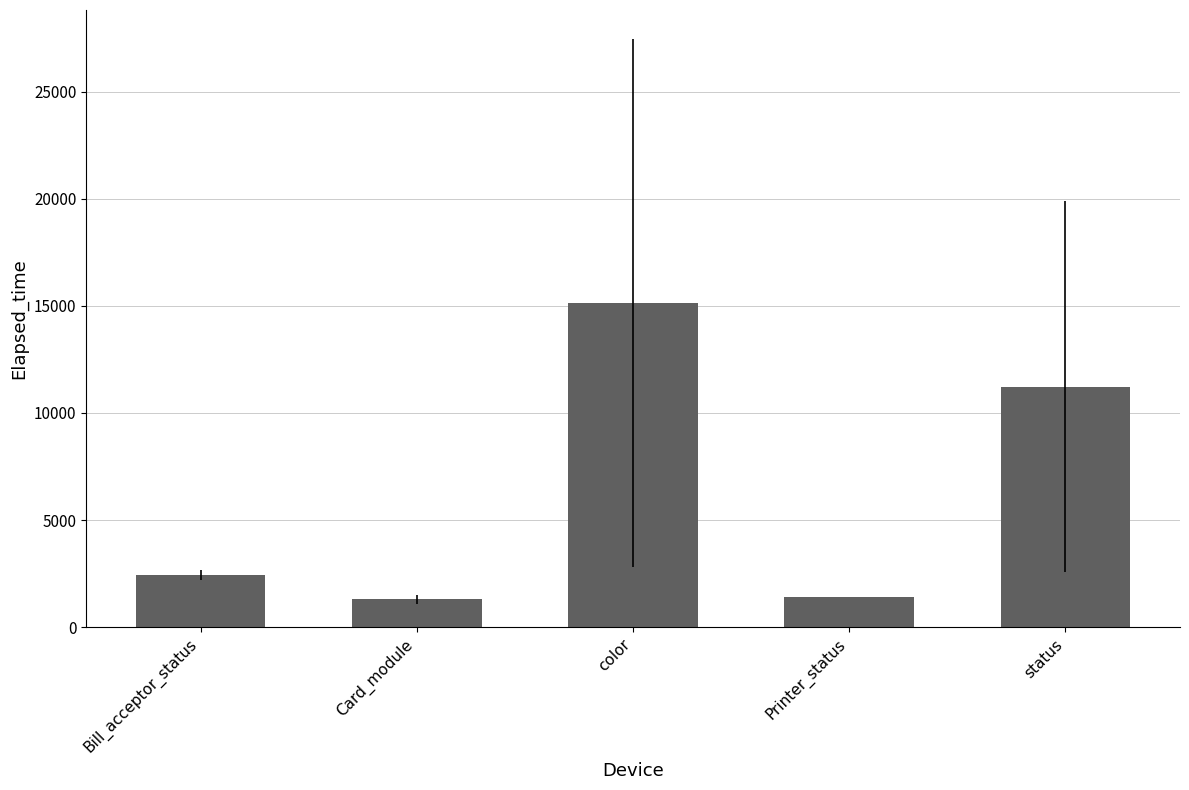

The chart shows a value of 1423.0 at Printer_status. True or false?

True